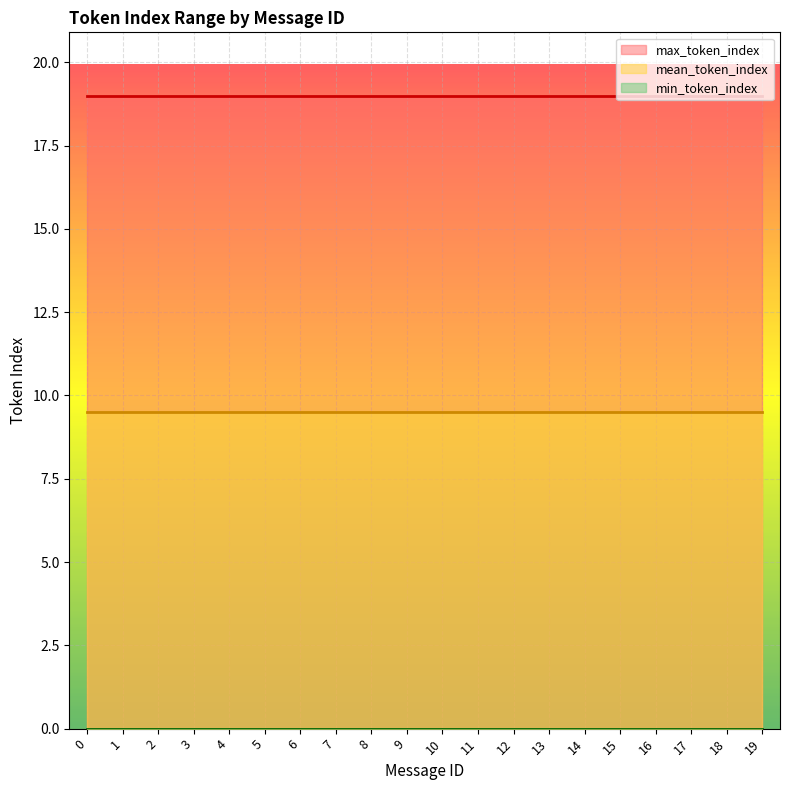

True or false: max_token_index has a value of 29.3 at 7.

False